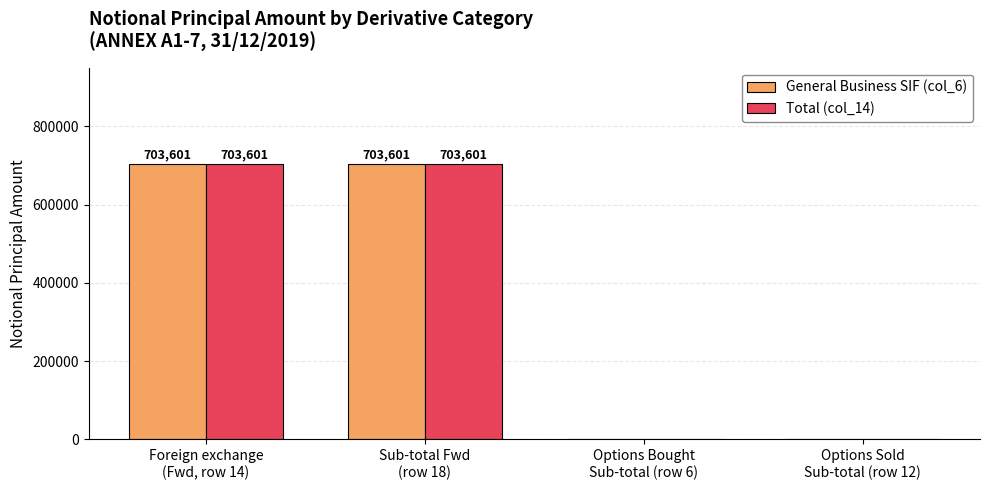

Count the number of data series in this chart.

2